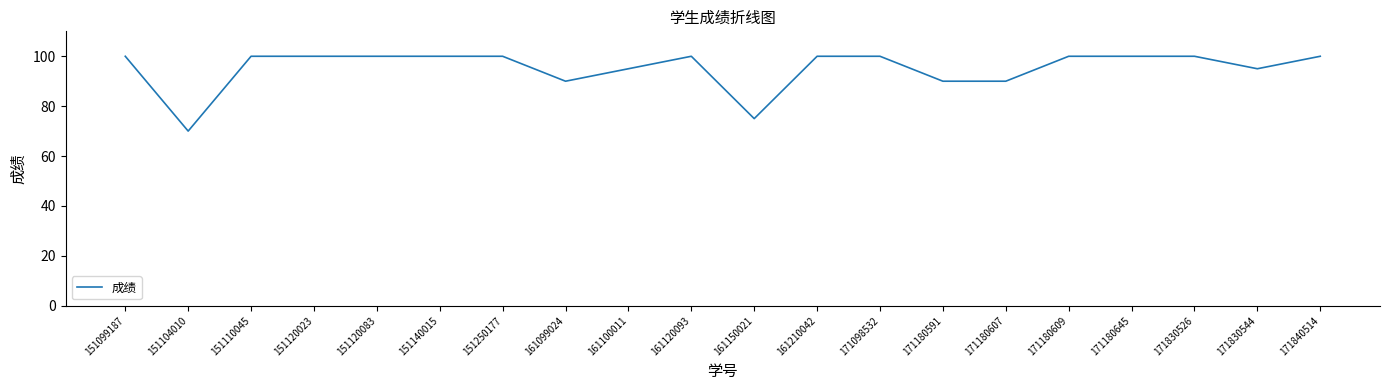

Between 161100011 and 151120083, which is larger?

151120083